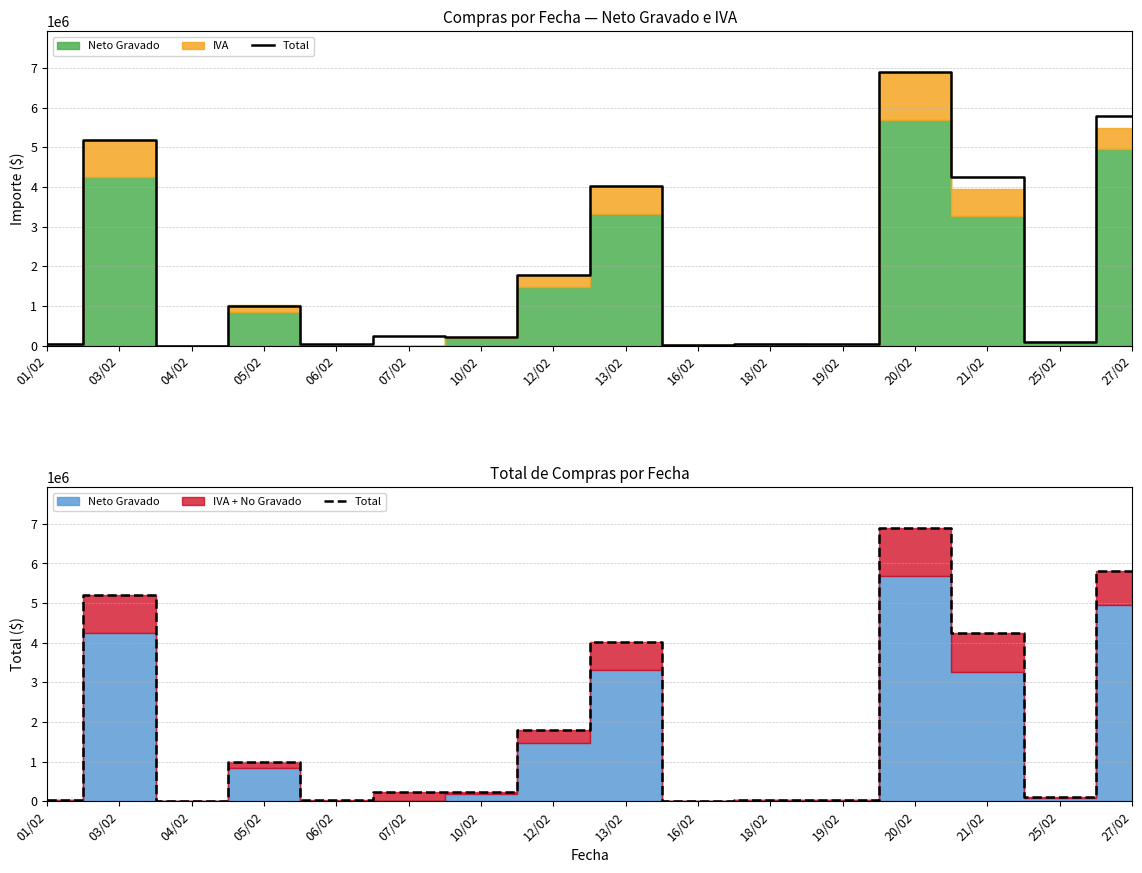

Rank the categories by value from lowest to highest.

04/02, 16/02, 19/02, 01/02, 06/02, 18/02, 25/02, 10/02, 07/02, 05/02, 12/02, 13/02, 21/02, 03/02, 27/02, 20/02